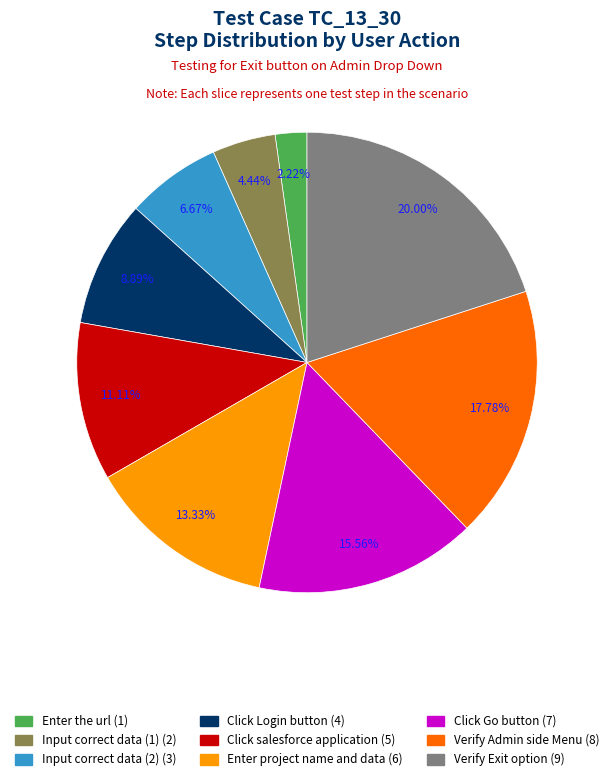

What percentage is the Input correct data (1) slice, to the nearest percent?

4%